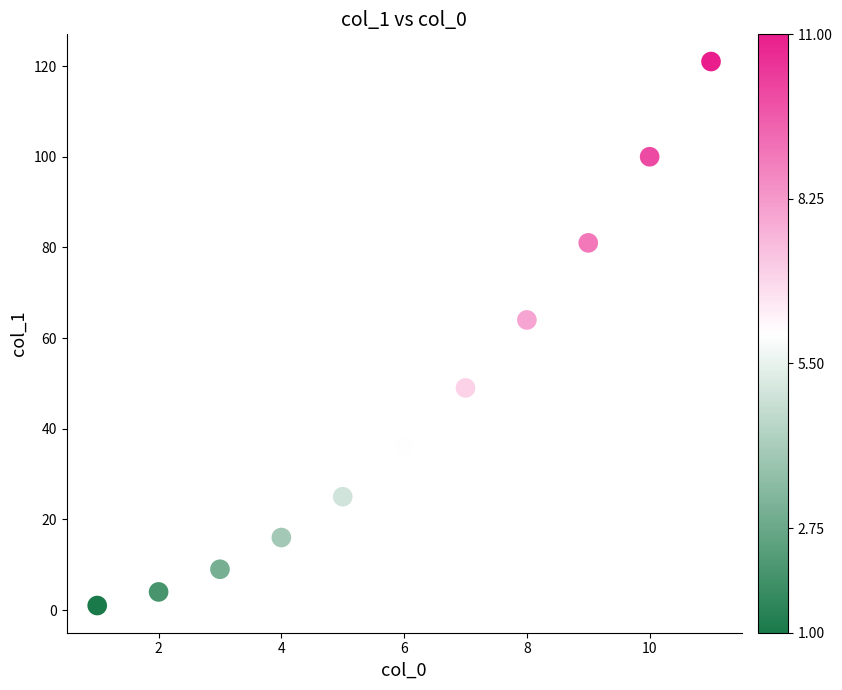

What is the average X value?

6